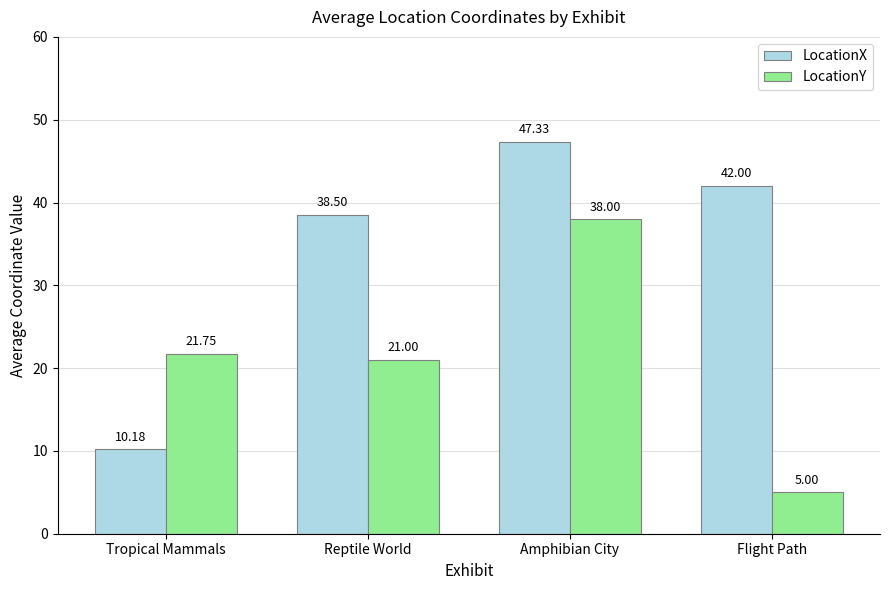

Is the value of LocationX at Reptile World greater than the value of LocationY at Tropical Mammals?

Yes